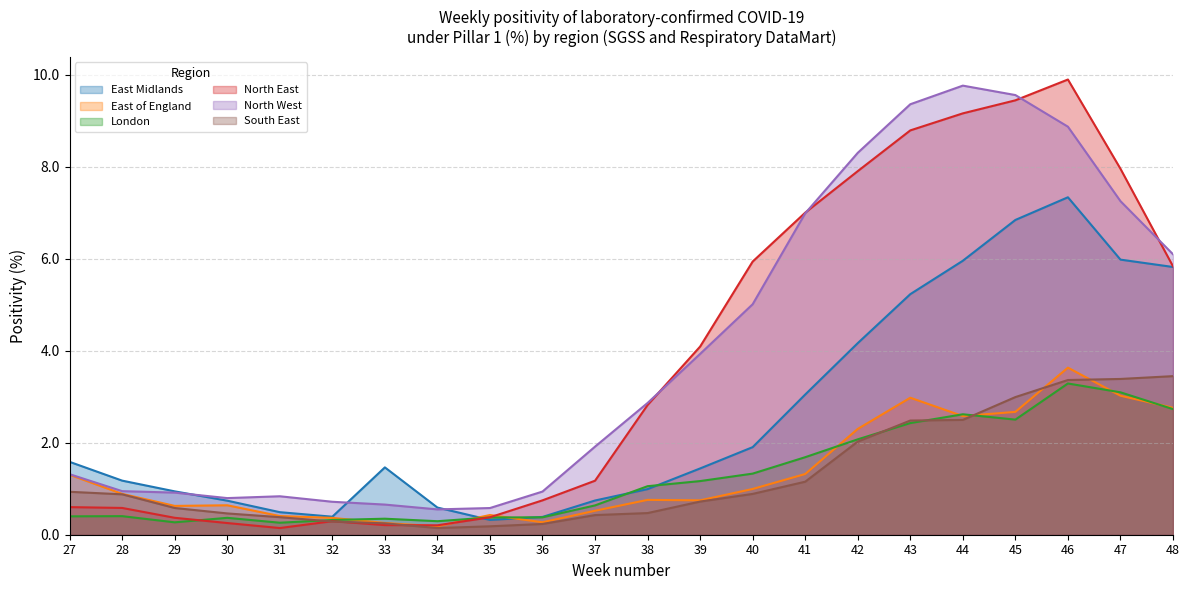

How many interior local valleys does the North West series have?

2